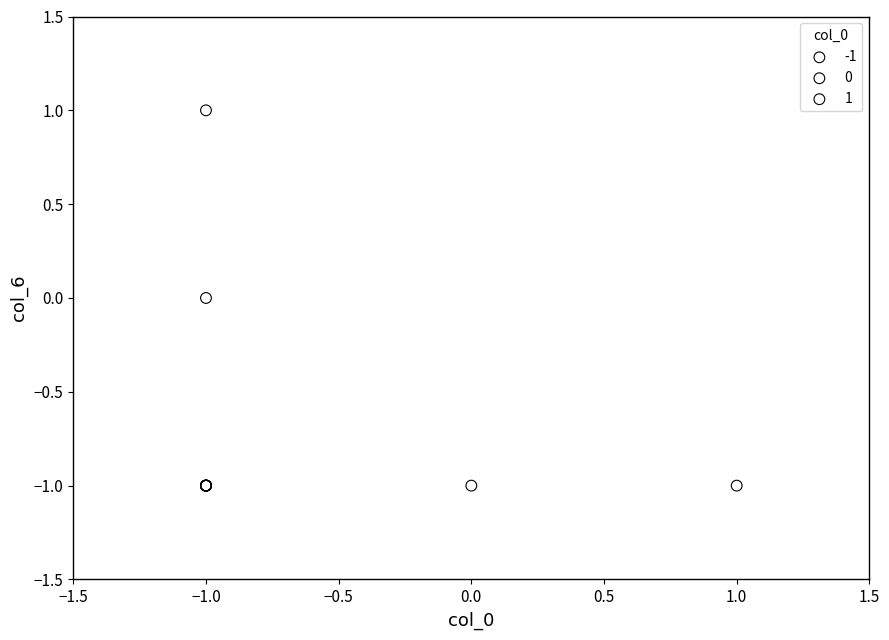

What are all the series names shown in the legend?

-1, 0, 1